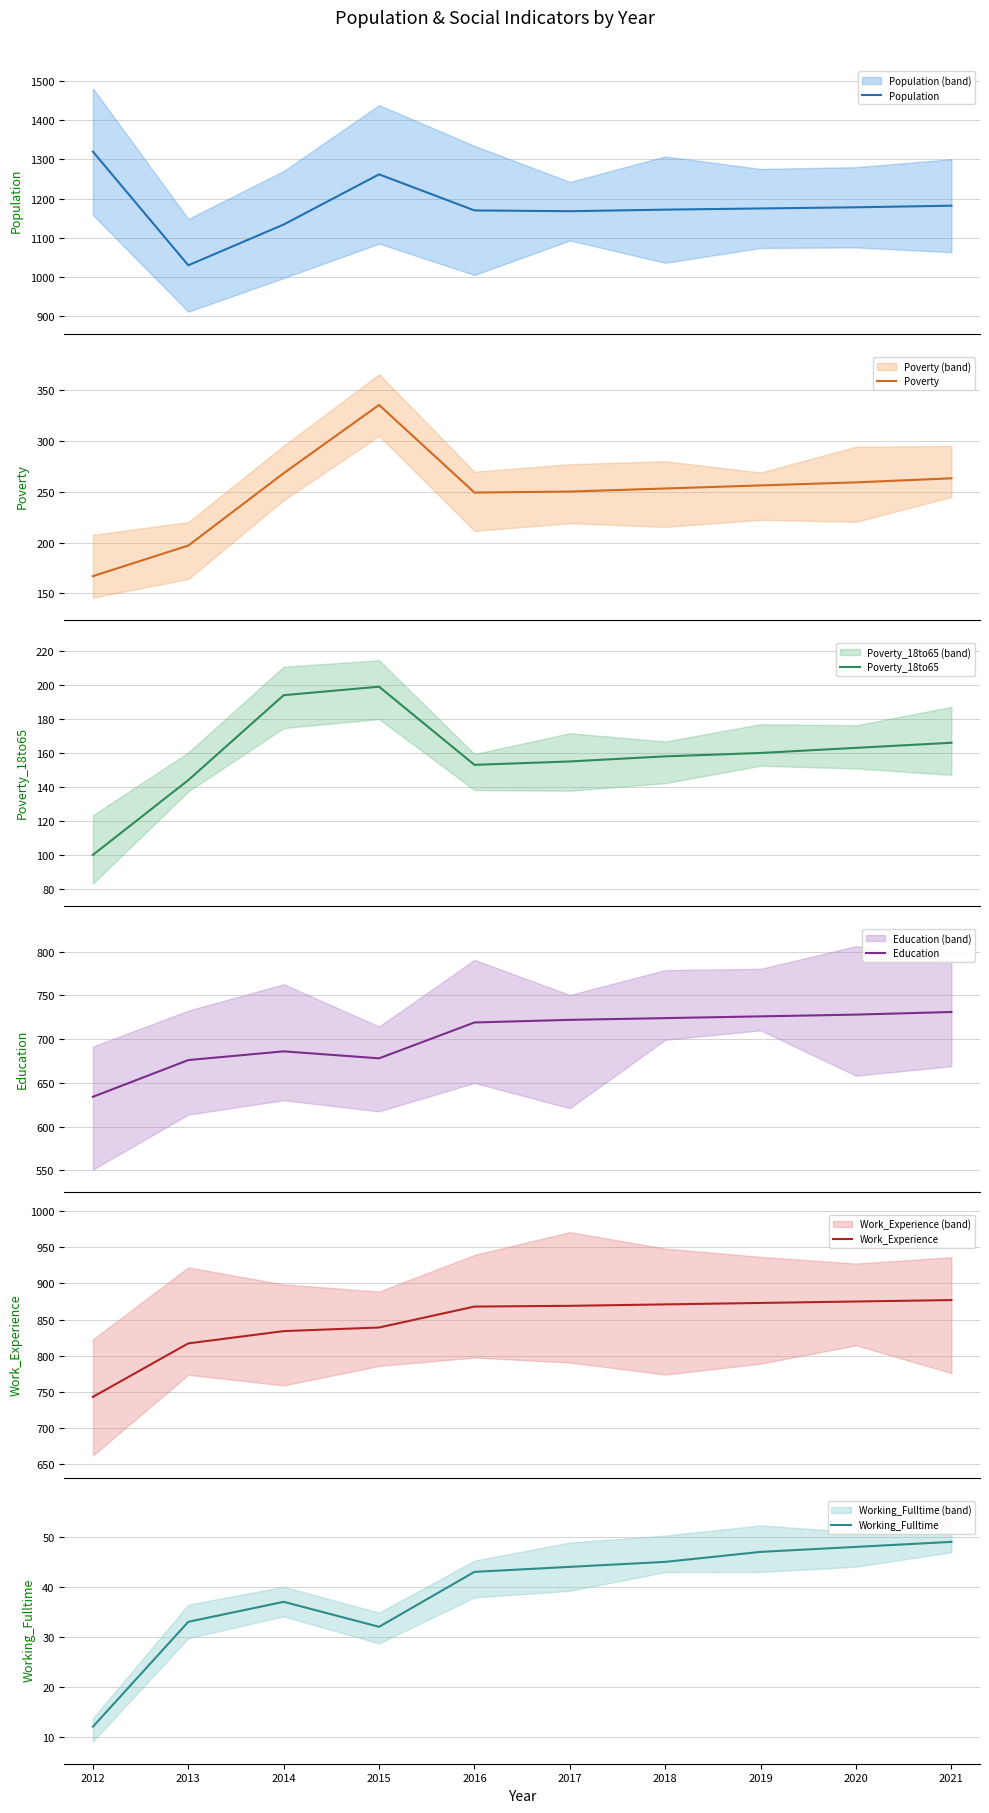

How many interior local valleys does the Poverty_18to65 series have?

1